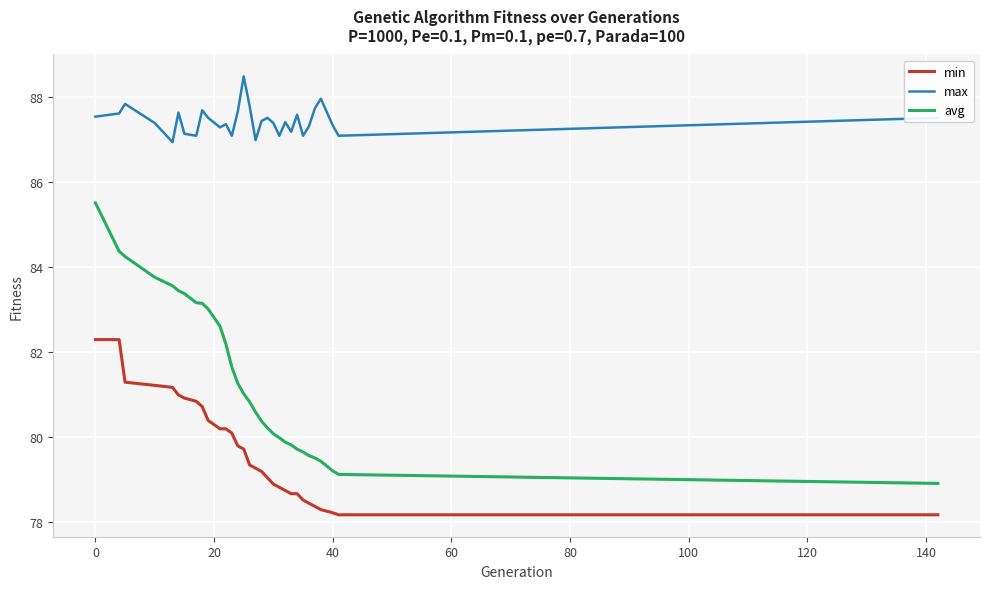

Rank the series by their average value, from lowest to highest.

min, avg, max